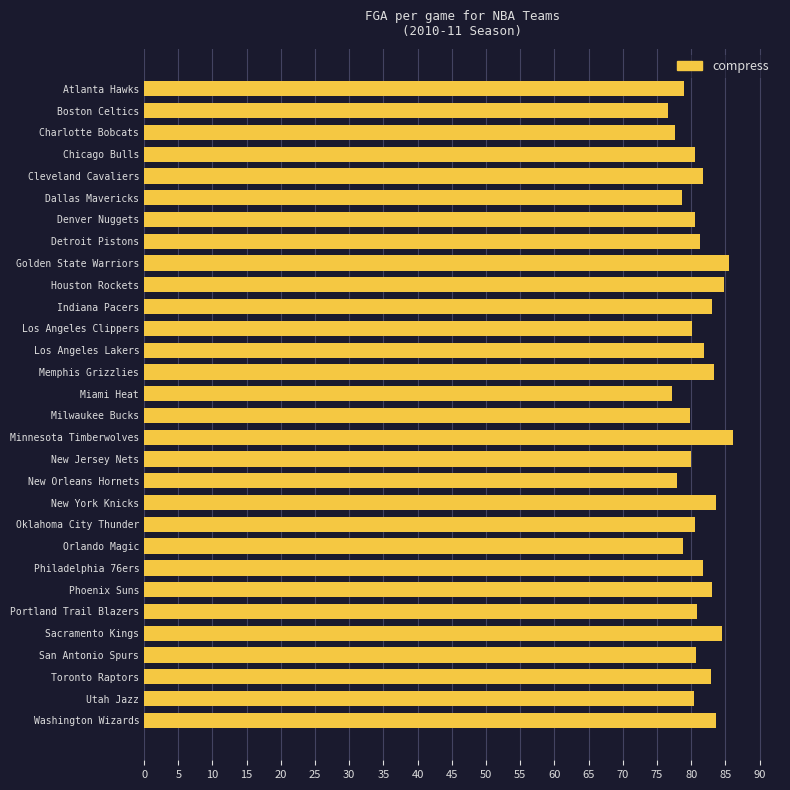

What is the difference between the maximum and minimum values?

9.5